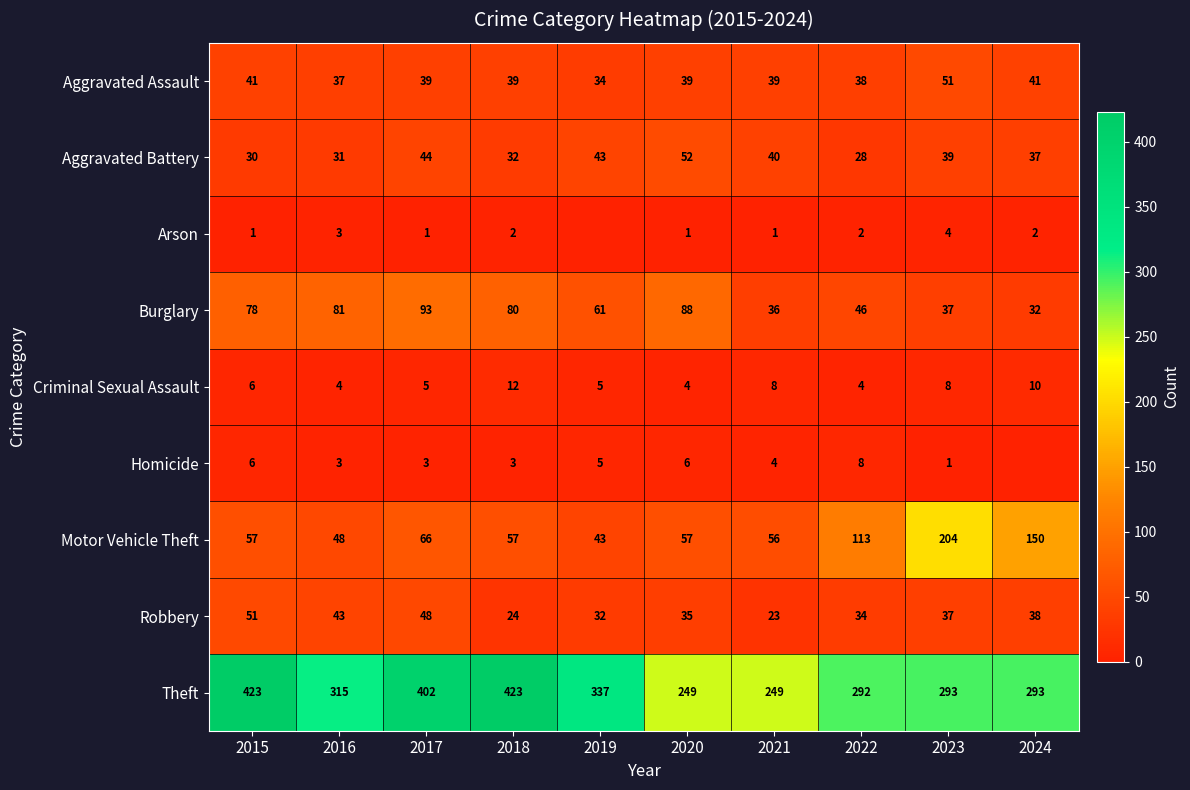

At which label does Burglary reach its minimum?

2024